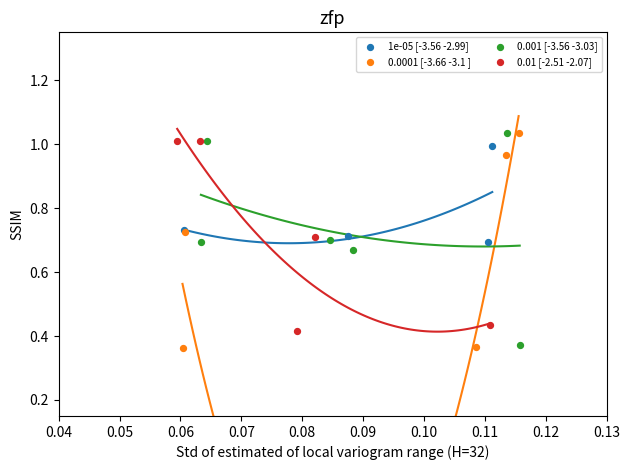

What are all the series names shown in the legend?

1e-05 [-3.56 -2.99], 0.0001 [-3.66 -3.1 ], 0.001 [-3.56 -3.03], 0.01 [-2.51 -2.07]